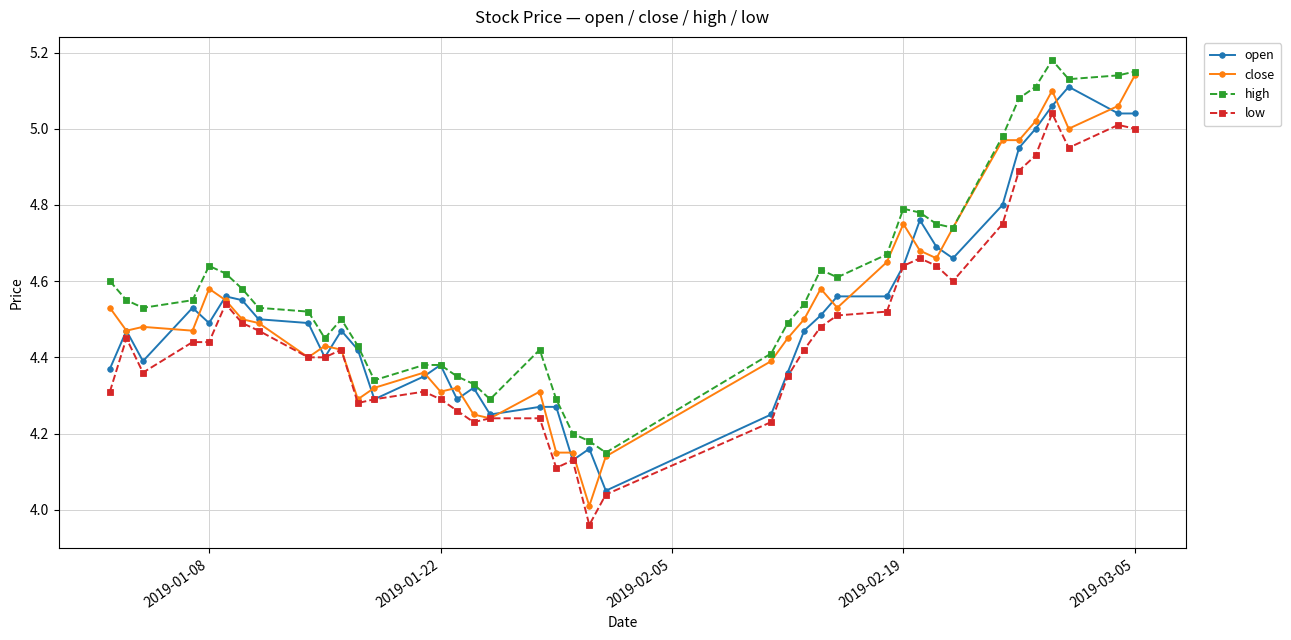

Which series has the largest total across all categories?

high